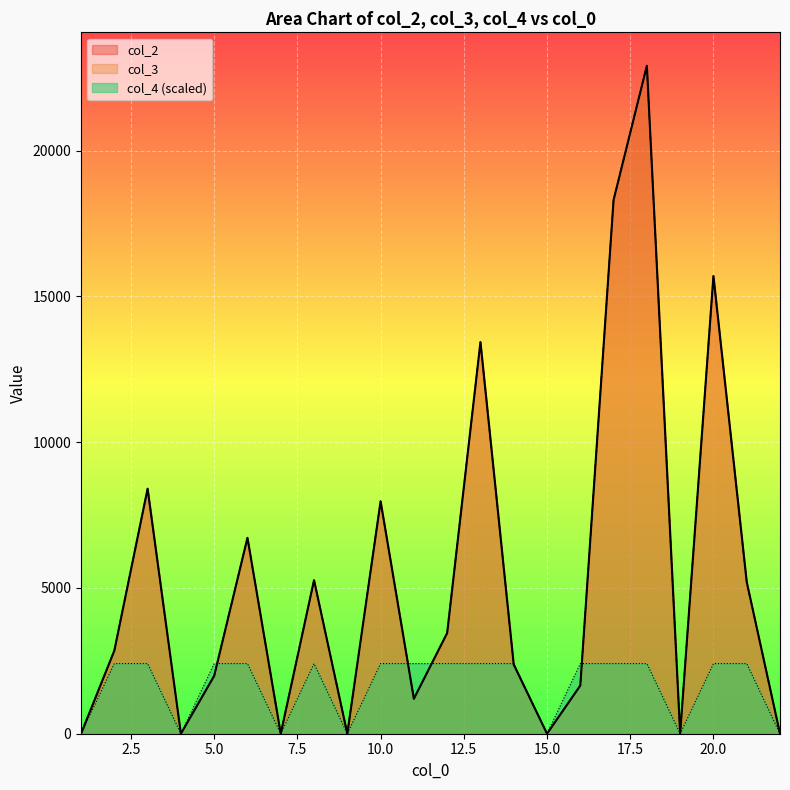

Does the chart display data point markers on the line(s)?

No